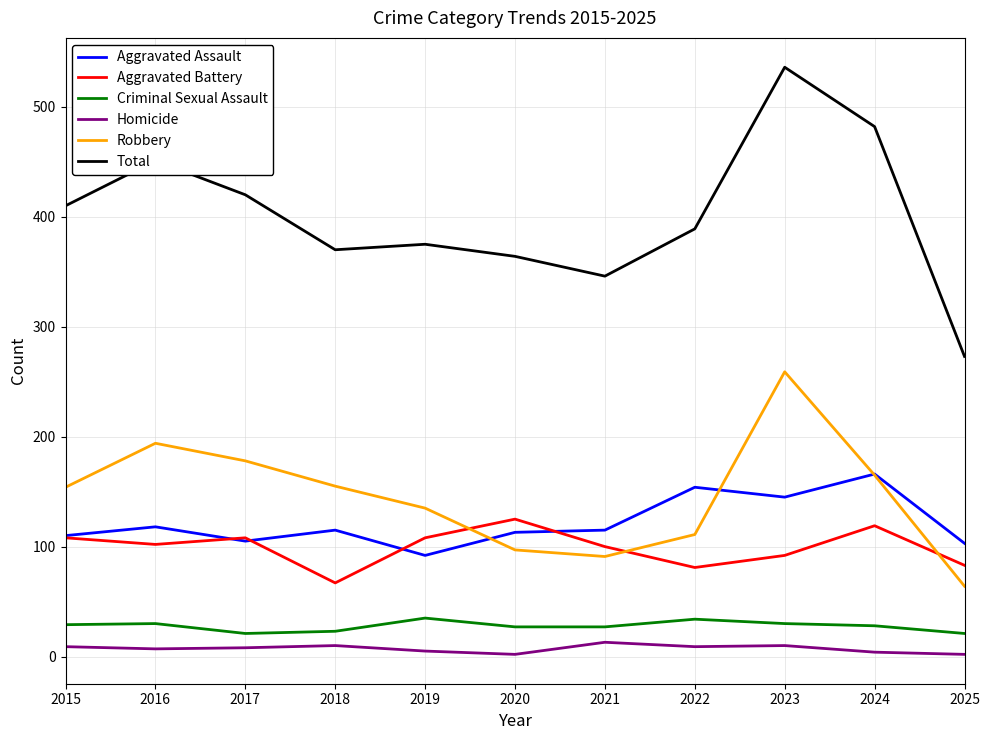

How many distinct data groups are displayed?

6